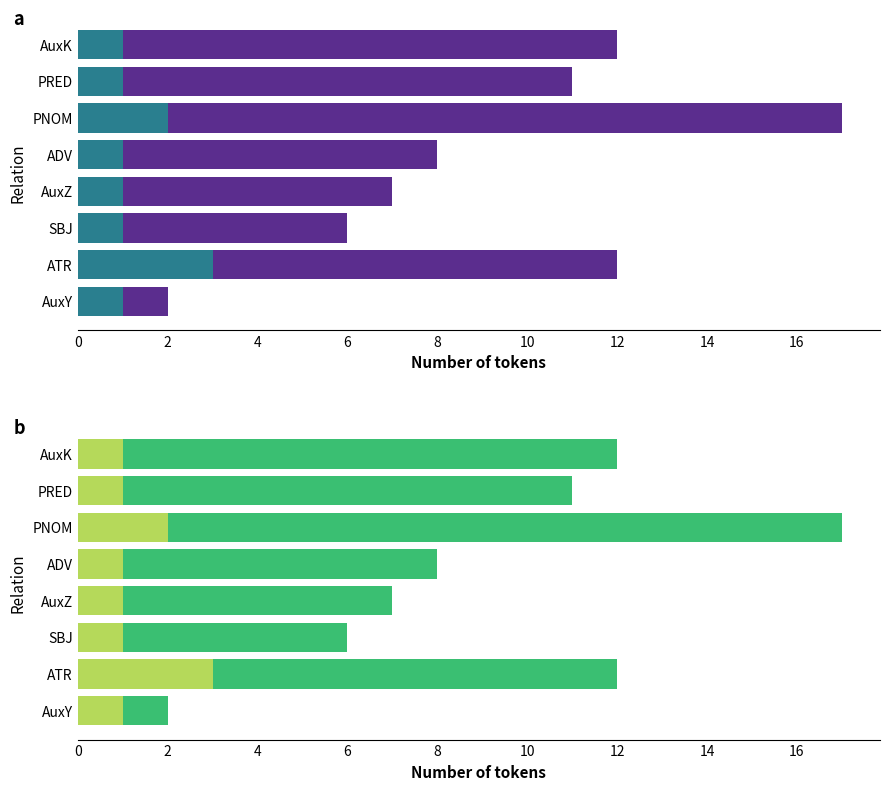

How many categories are shown in the chart?

8